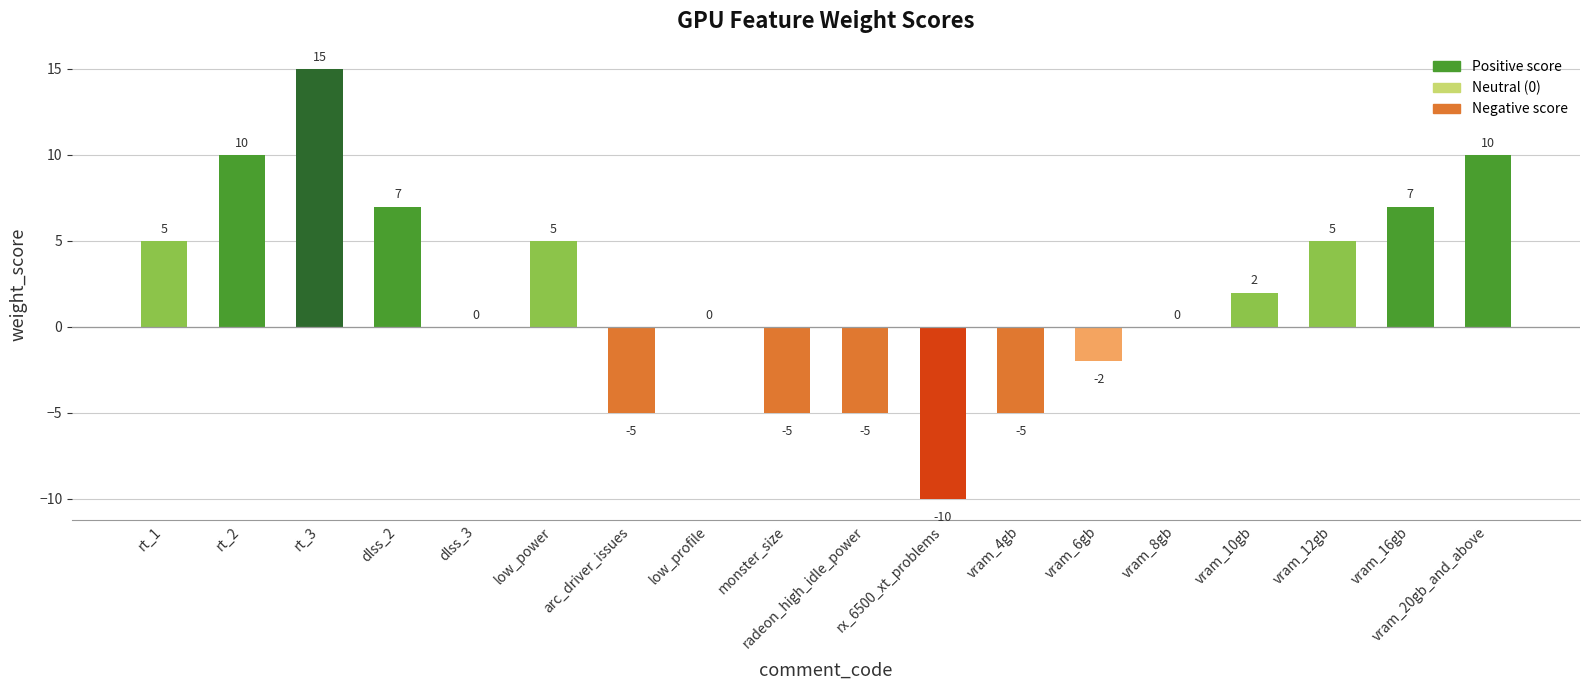

What is the sum of the values at low_power and vram_12gb?

10